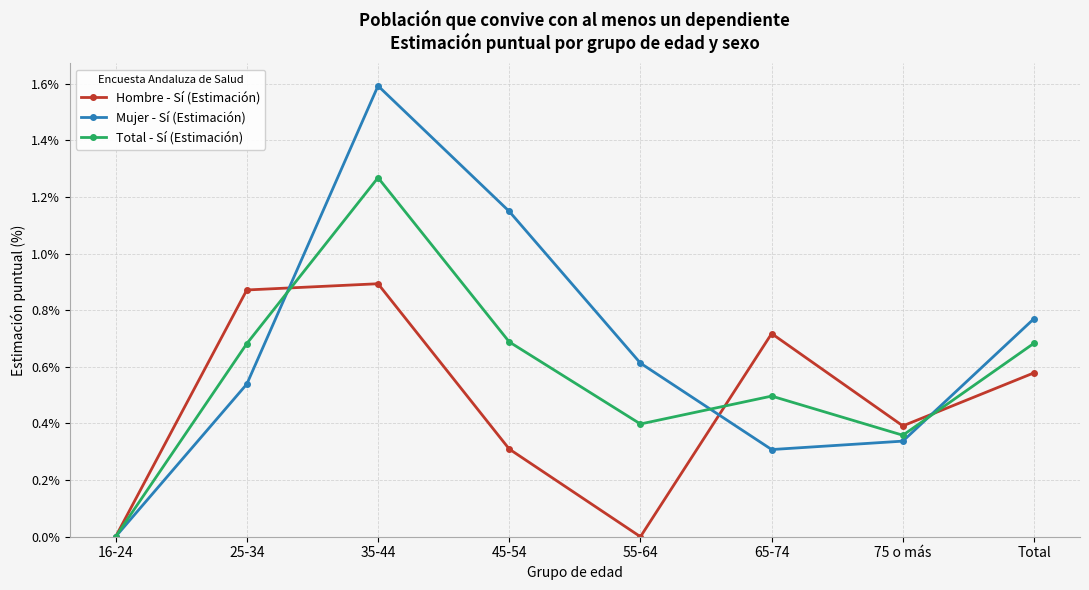

What is the maximum value shown in the chart?

1.6